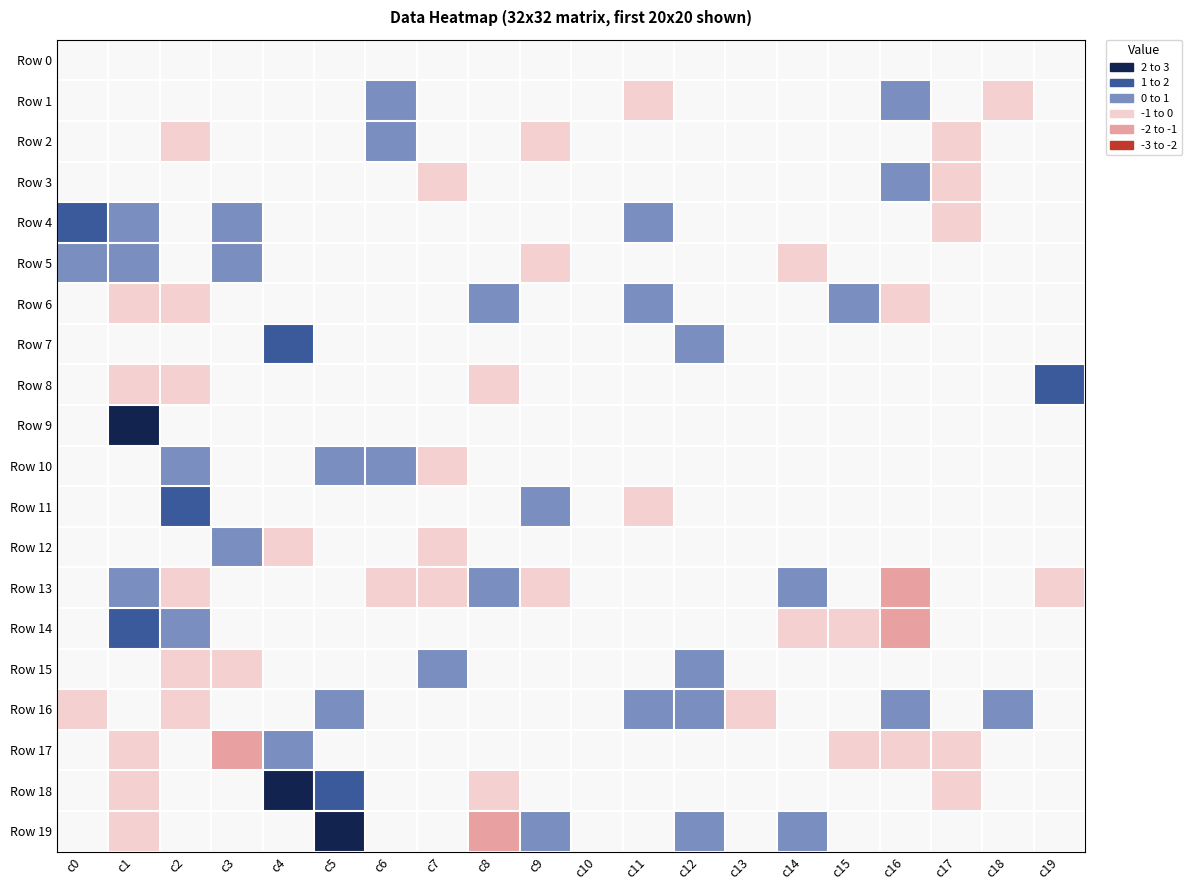

Reading left to right, list all the values displayed in this chart.

Row 0: c0=0	c1=0	c2=0	c3=0	c4=0	c5=0	c6=0	c7=0	c8=0	c9=0	c10=0	c11=0	c12=0	c13=0	c14=0	c15=0	c16=0	c17=0	c18=0	c19=0
Row 1: c0=0	c1=0	c2=0	c3=0	c4=0	c5=0	c6=1	c7=0	c8=0	c9=0	c10=0	c11=-1	c12=0	c13=0	c14=0	c15=0	c16=1	c17=0	c18=-1	c19=0
Row 2: c0=0	c1=0	c2=-1	c3=0	c4=0	c5=0	c6=1	c7=0	c8=0	c9=-1	c10=0	c11=0	c12=0	c13=0	c14=0	c15=0	c16=0	c17=-1	c18=0	c19=0
Row 3: c0=0	c1=0	c2=0	c3=0	c4=0	c5=0	c6=0	c7=-1	c8=0	c9=0	c10=0	c11=0	c12=0	c13=0	c14=0	c15=0	c16=1	c17=-1	c18=0	c19=0
Row 4: c0=2	c1=1	c2=0	c3=1	c4=0	c5=0	c6=0	c7=0	c8=0	c9=0	c10=0	c11=1	c12=0	c13=0	c14=0	c15=0	c16=0	c17=-1	c18=0	c19=0
Row 5: c0=1	c1=1	c2=0	c3=1	c4=0	c5=0	c6=0	c7=0	c8=0	c9=-1	c10=0	c11=0	c12=0	c13=0	c14=-1	c15=0	c16=0	c17=0	c18=0	c19=0
Row 6: c0=0	c1=-1	c2=-1	c3=0	c4=0	c5=0	c6=0	c7=0	c8=1	c9=0	c10=0	c11=1	c12=0	c13=0	c14=0	c15=1	c16=-1	c17=0	c18=0	c19=0
Row 7: c0=0	c1=0	c2=0	c3=0	c4=2	c5=0	c6=0	c7=0	c8=0	c9=0	c10=0	c11=0	c12=1	c13=0	c14=0	c15=0	c16=0	c17=0	c18=0	c19=0
Row 8: c0=0	c1=-1	c2=-1	c3=0	c4=0	c5=0	c6=0	c7=0	c8=-1	c9=0	c10=0	c11=0	c12=0	c13=0	c14=0	c15=0	c16=0	c17=0	c18=0	c19=2
Row 9: c0=0	c1=3	c2=0	c3=0	c4=0	c5=0	c6=0	c7=0	c8=0	c9=0	c10=0	c11=0	c12=0	c13=0	c14=0	c15=0	c16=0	c17=0	c18=0	c19=0
Row 10: c0=0	c1=0	c2=1	c3=0	c4=0	c5=1	c6=1	c7=-1	c8=0	c9=0	c10=0	c11=0	c12=0	c13=0	c14=0	c15=0	c16=0	c17=0	c18=0	c19=0
Row 11: c0=0	c1=0	c2=2	c3=0	c4=0	c5=0	c6=0	c7=0	c8=0	c9=1	c10=0	c11=-1	c12=0	c13=0	c14=0	c15=0	c16=0	c17=0	c18=0	c19=0
Row 12: c0=0	c1=0	c2=0	c3=1	c4=-1	c5=0	c6=0	c7=-1	c8=0	c9=0	c10=0	c11=0	c12=0	c13=0	c14=0	c15=0	c16=0	c17=0	c18=0	c19=0
Row 13: c0=0	c1=1	c2=-1	c3=0	c4=0	c5=0	c6=-1	c7=-1	c8=1	c9=-1	c10=0	c11=0	c12=0	c13=0	c14=1	c15=0	c16=-2	c17=0	c18=0	c19=-1
Row 14: c0=0	c1=2	c2=1	c3=0	c4=0	c5=0	c6=0	c7=0	c8=0	c9=0	c10=0	c11=0	c12=0	c13=0	c14=-1	c15=-1	c16=-2	c17=0	c18=0	c19=0
Row 15: c0=0	c1=0	c2=-1	c3=-1	c4=0	c5=0	c6=0	c7=1	c8=0	c9=0	c10=0	c11=0	c12=1	c13=0	c14=0	c15=0	c16=0	c17=0	c18=0	c19=0
Row 16: c0=-1	c1=0	c2=-1	c3=0	c4=0	c5=1	c6=0	c7=0	c8=0	c9=0	c10=0	c11=1	c12=1	c13=-1	c14=0	c15=0	c16=1	c17=0	c18=1	c19=0
Row 17: c0=0	c1=-1	c2=0	c3=-2	c4=1	c5=0	c6=0	c7=0	c8=0	c9=0	c10=0	c11=0	c12=0	c13=0	c14=0	c15=-1	c16=-1	c17=-1	c18=0	c19=0
Row 18: c0=0	c1=-1	c2=0	c3=0	c4=3	c5=2	c6=0	c7=0	c8=-1	c9=0	c10=0	c11=0	c12=0	c13=0	c14=0	c15=0	c16=0	c17=-1	c18=0	c19=0
Row 19: c0=0	c1=-1	c2=0	c3=0	c4=0	c5=3	c6=0	c7=0	c8=-2	c9=1	c10=0	c11=0	c12=1	c13=0	c14=1	c15=0	c16=0	c17=0	c18=0	c19=0